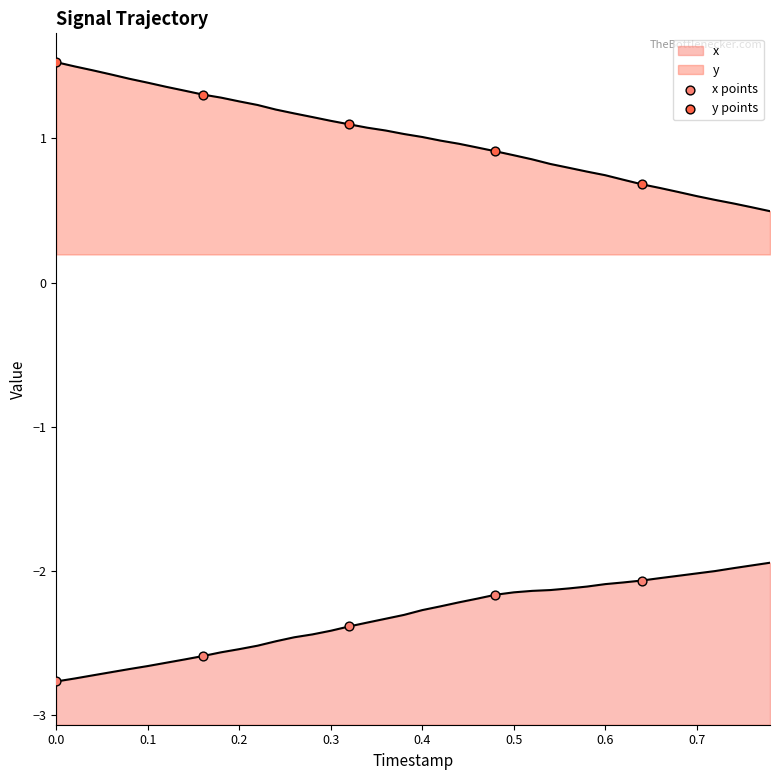

Which series contains the highest Y value?

y points